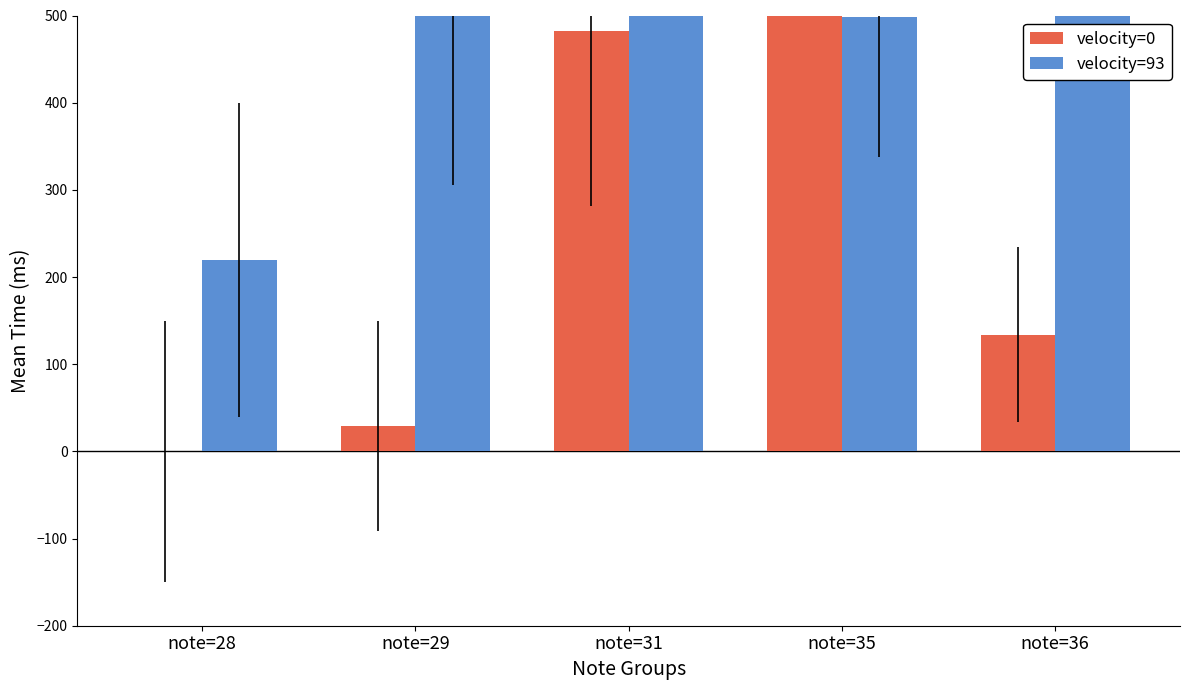

Reading right to left, transcribe all the data shown in this chart.

velocity=0: 134	1006	482	29	0
velocity=93: 701	498	1188	505	220